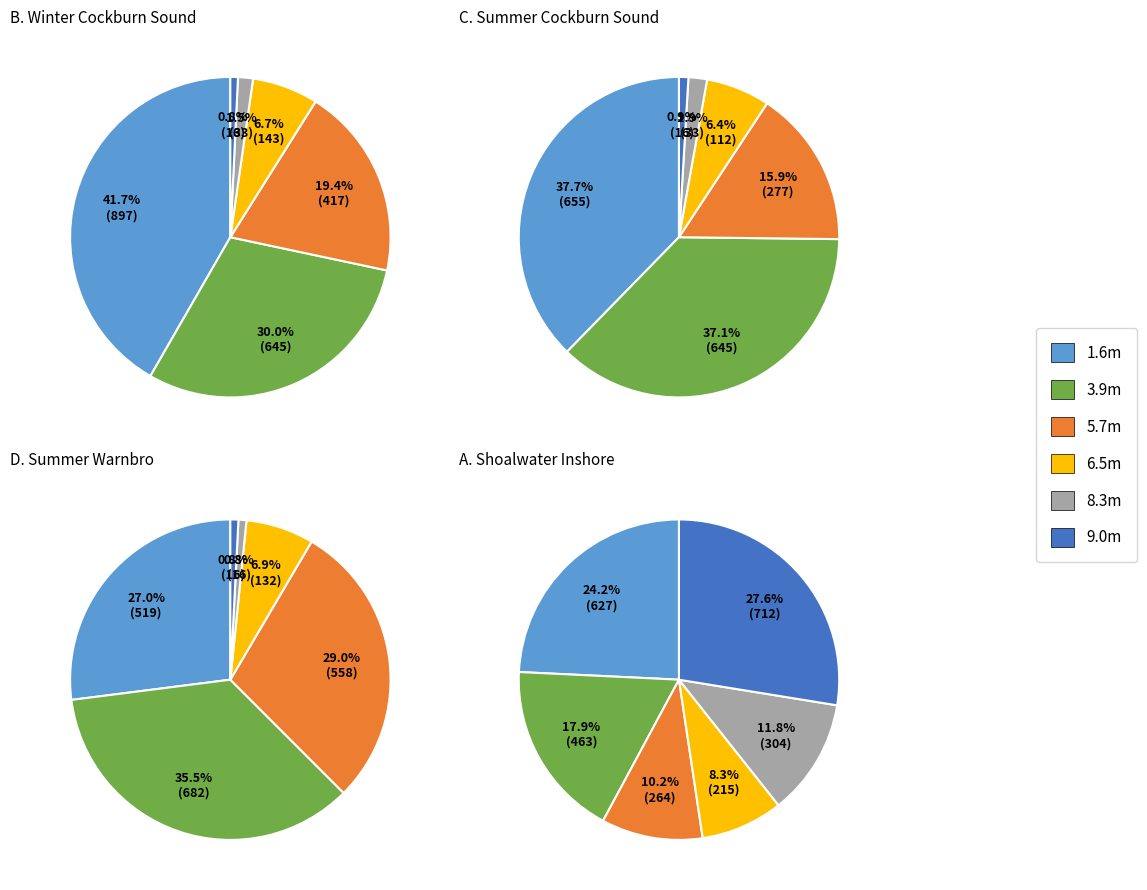

Which slice is the largest?

winter_Cockburn